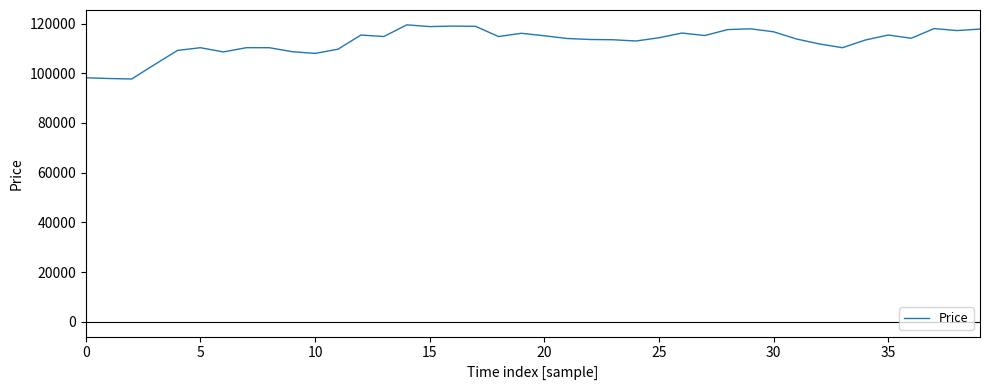

How many interior local peaks (higher than both neighbors) does the data have?

9